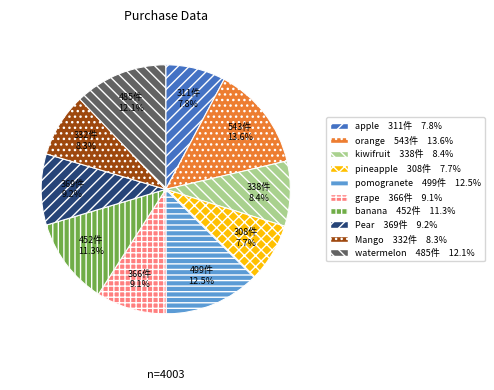

To the nearest percent, what portion does pineapple represent?

8%